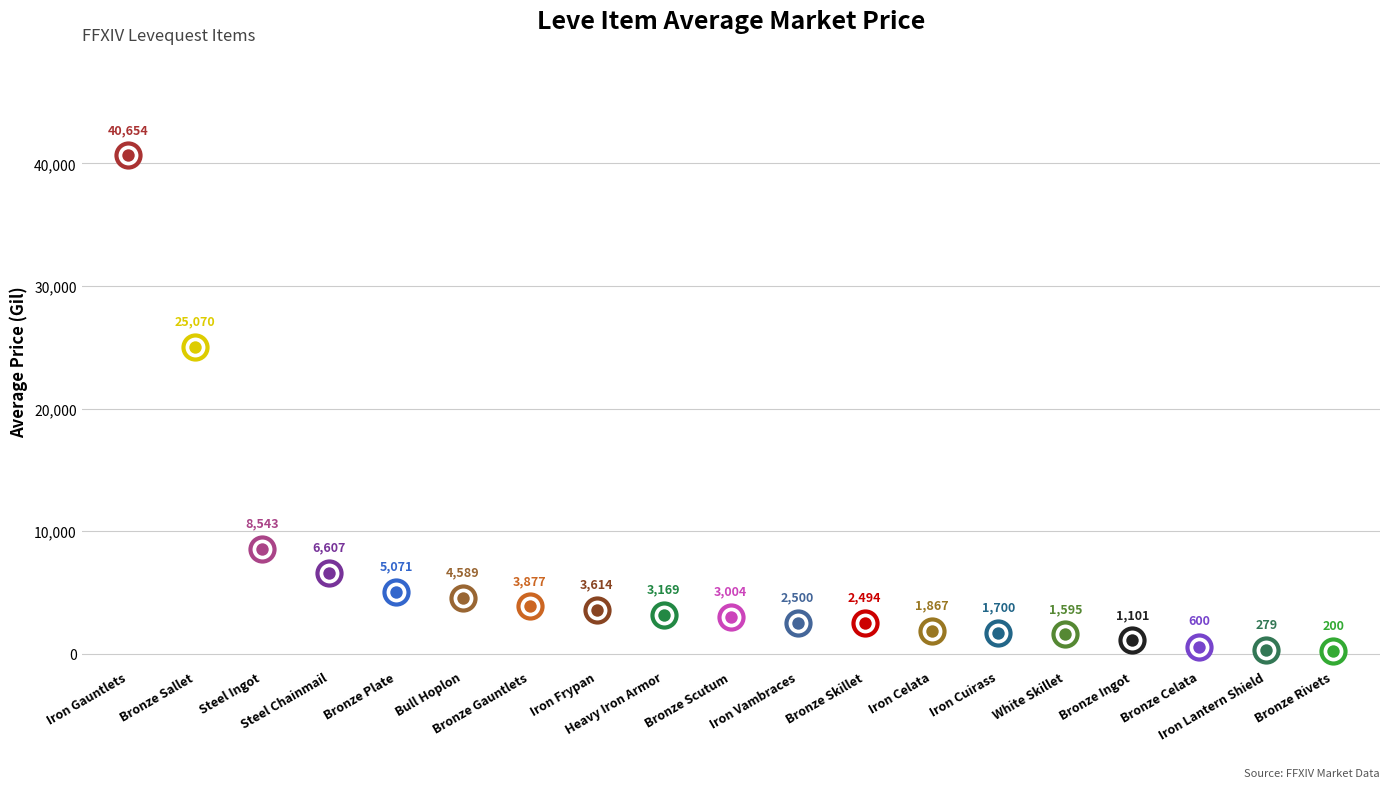

Which has a higher value, Bronze Ingot or Bronze Scutum?

Bronze Scutum